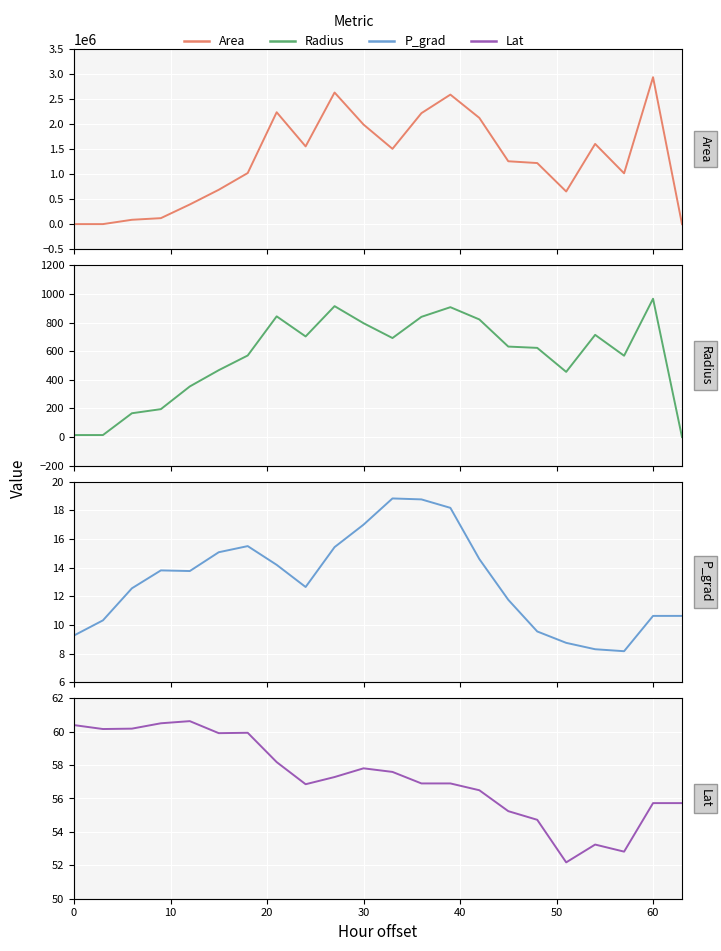

Reading left to right, list all the values displayed in this chart.

Area: 625.0	625.0	86875.0	119375.0	392500.0	685625.0	1019375.0	2232500.0	1551250.0	2626250.0	1986875.0	1502500.0	2214375.0	2584375.0	2120000.0	1254375.0	1218750.0	651250.0	1600625.0	1013750.0	2931875.0	0.0
Radius: 14.1	14.1	166.3	194.9	353.5	467.2	569.6	843.0	702.7	914.3	795.3	691.6	839.6	907.0	821.5	631.9	622.8	455.3	713.8	568.1	966.0	0.0
P_grad: 9.3	10.3	12.6	13.8	13.8	15.1	15.5	14.2	12.6	15.4	17.0	18.8	18.8	18.2	14.6	11.8	9.5	8.7	8.3	8.2	10.6	10.6
Lat: 60.4	60.2	60.2	60.5	60.6	59.9	59.9	58.2	56.9	57.3	57.8	57.6	56.9	56.9	56.5	55.2	54.7	52.2	53.2	52.8	55.7	55.7